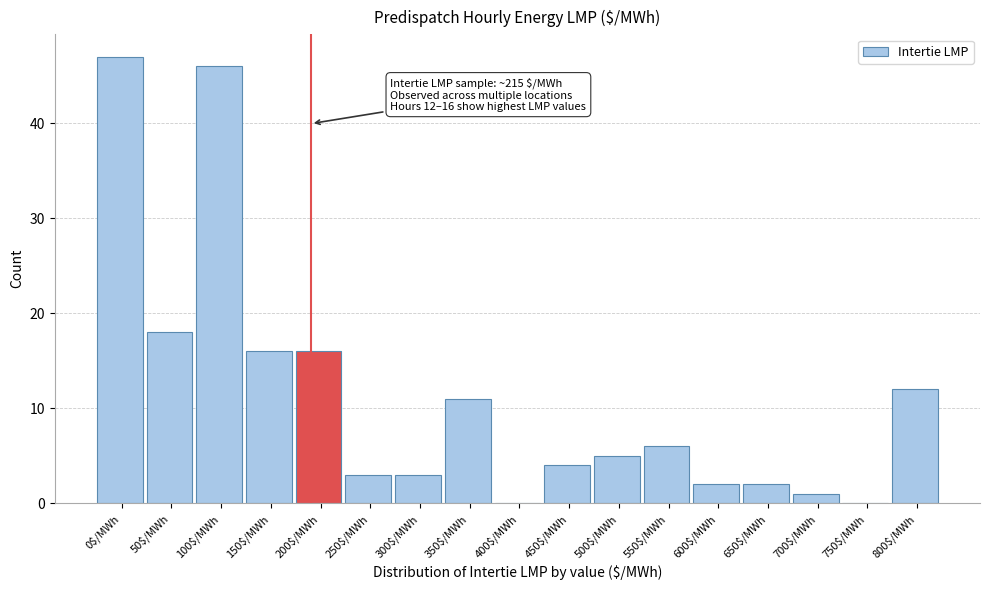

True or false: the data shows 3 at 500$/MWh.

False